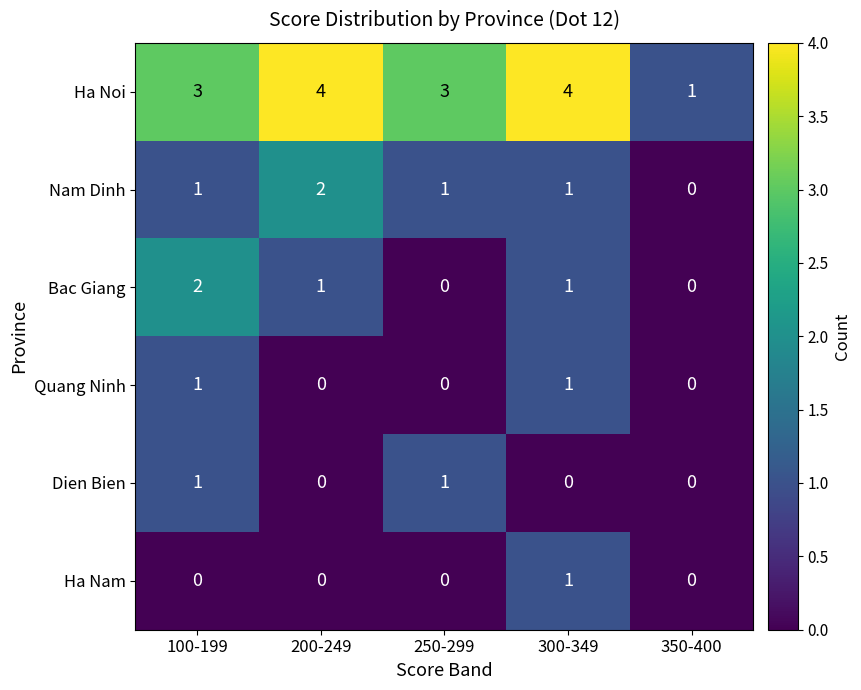

The Dien Bien series shows 0 at 350-400. True or false?

True